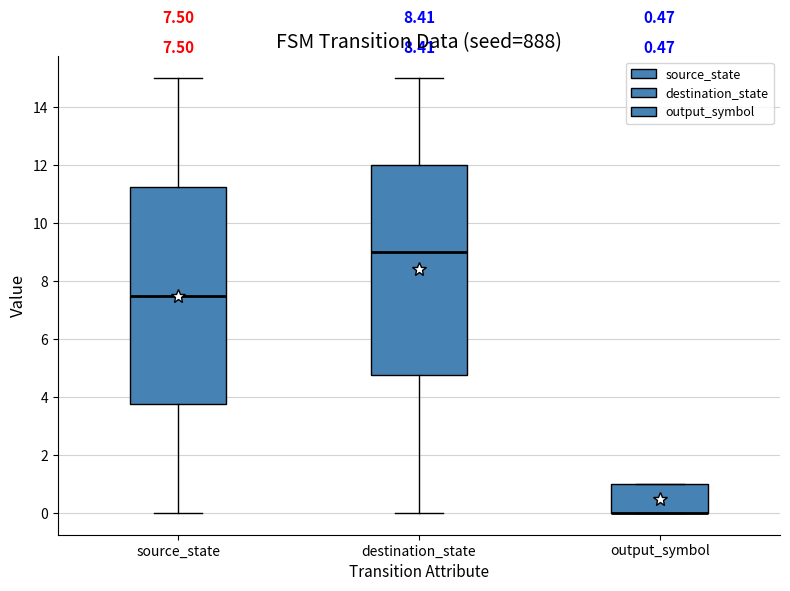

Which box is the tallest, from its lower edge to its upper edge?

source_state